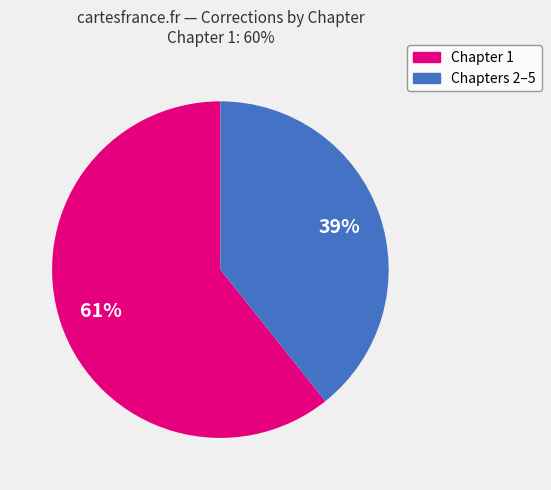

Does any single category account for the majority?

Yes